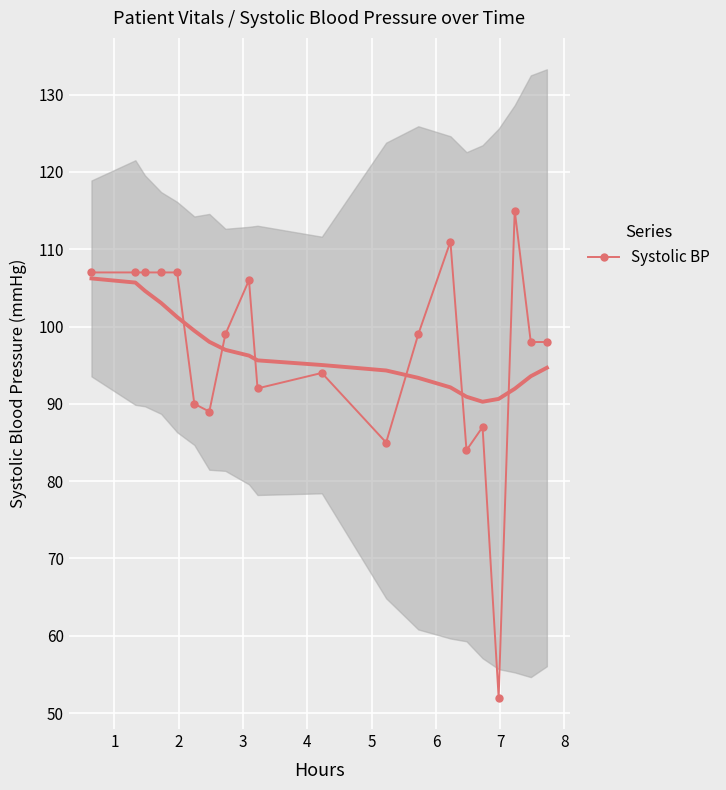

What is the minimum value for Systolic BP?

52